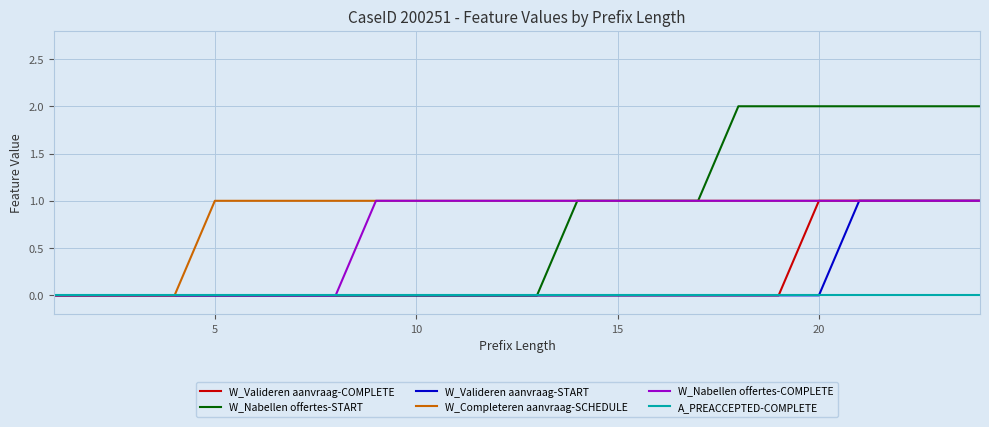

Which series has the largest range (max minus min)?

W_Nabellen offertes-START